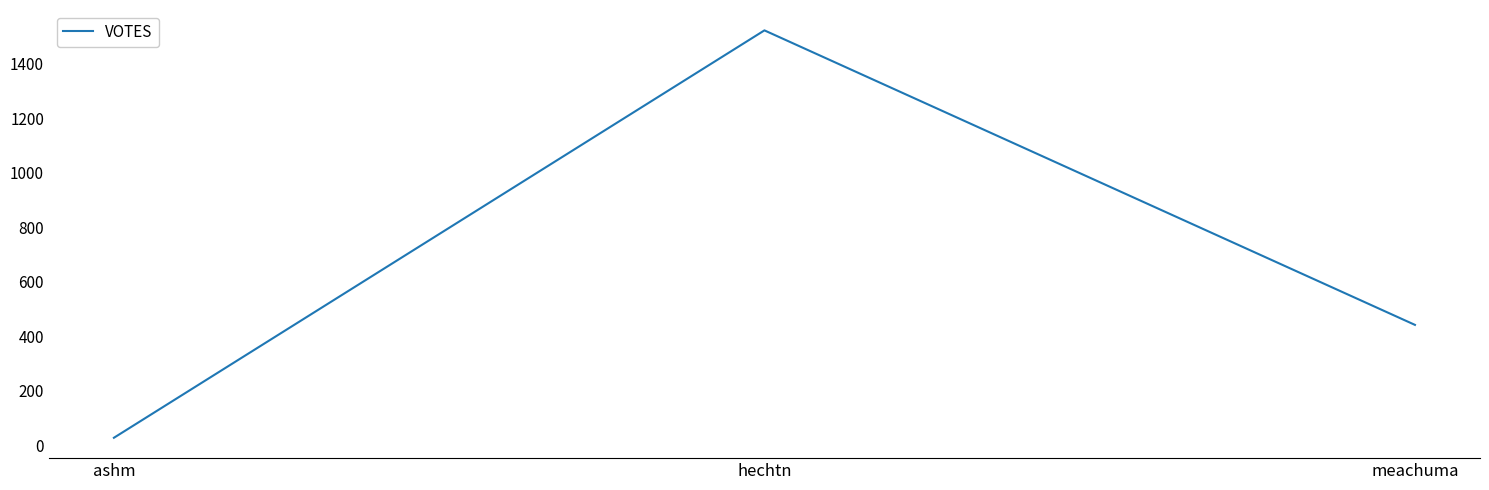

Which label corresponds to the smallest value in the chart?

ashm